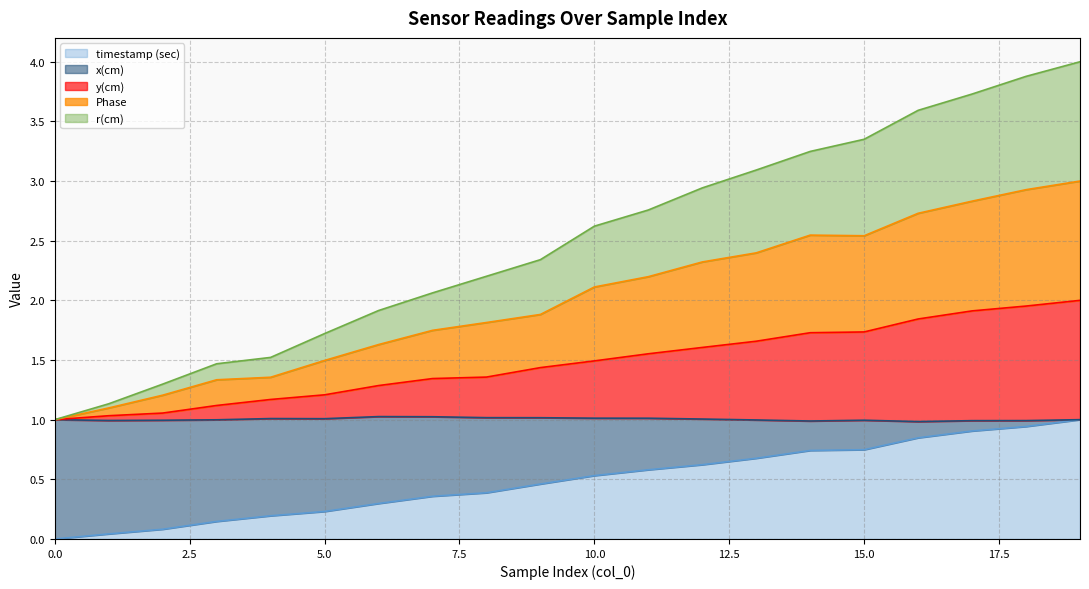

True or false: timestamp (sec) has a value of 0.0 at 0.0.

True